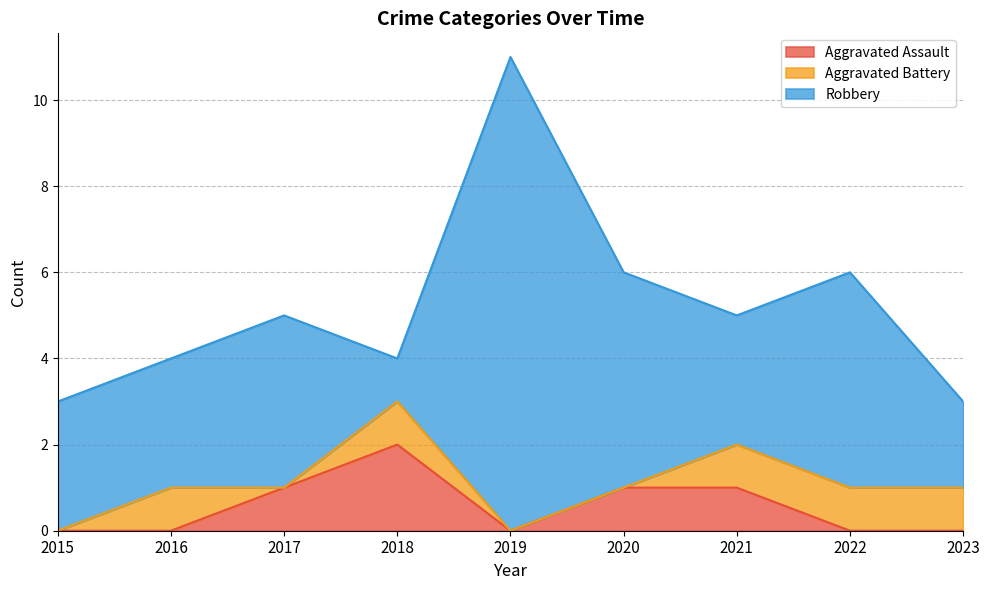

Reading left to right, list all the values displayed in this chart.

Aggravated Assault: 0	0	1	2	0	1	1	0	0
Aggravated Battery: 0	1	0	1	0	0	1	1	1
Robbery: 3	3	4	1	11	5	3	5	2